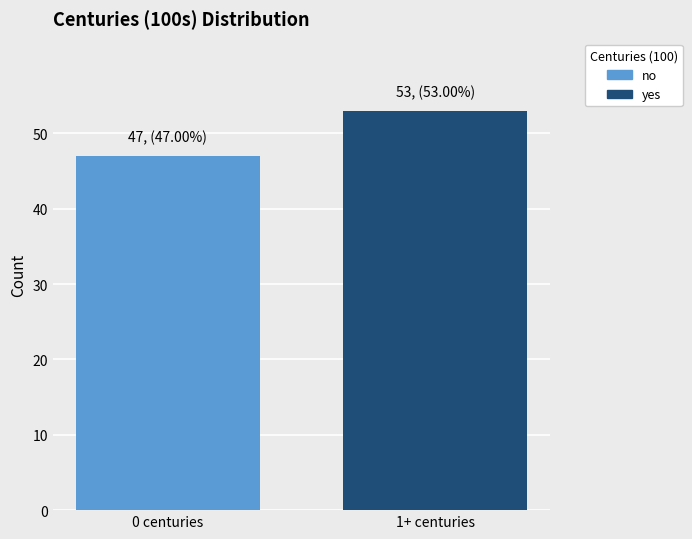

How many bars are there in total?

2